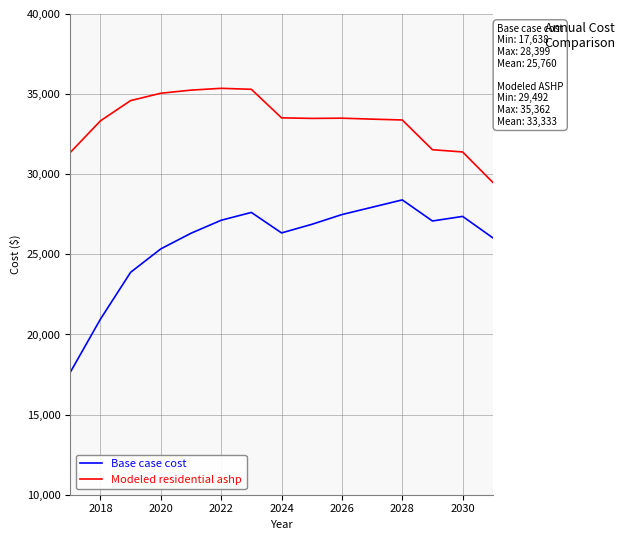

Which series has the largest range (max minus min)?

Base case cost